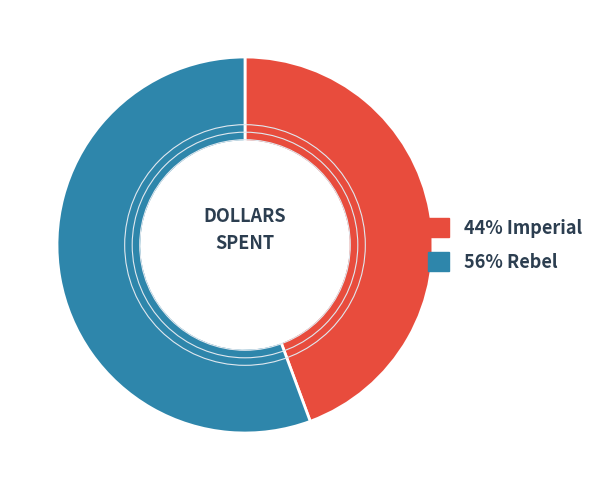

How many slices are in this pie chart?

2